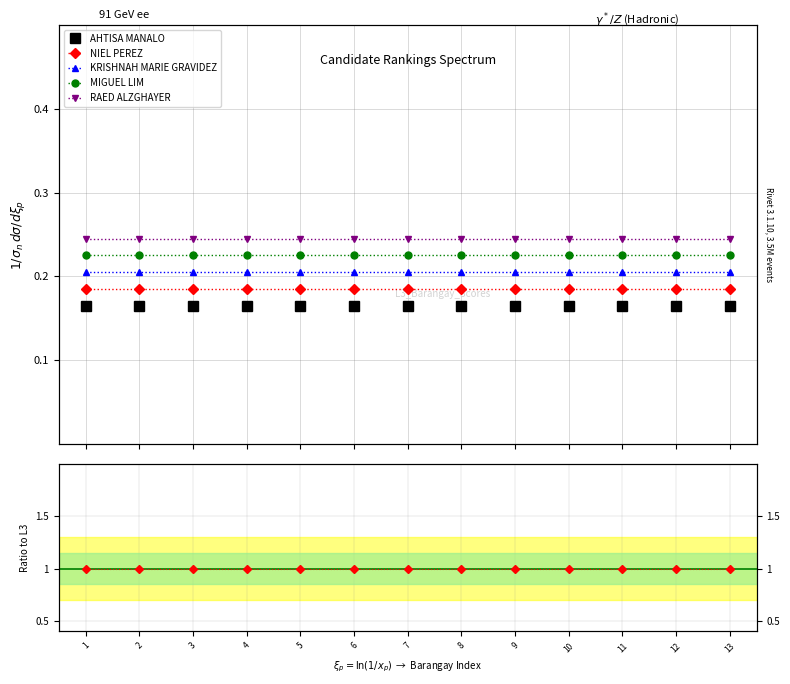

Between 2 and 8, which series saw the biggest shift?

AHTISA MANALO